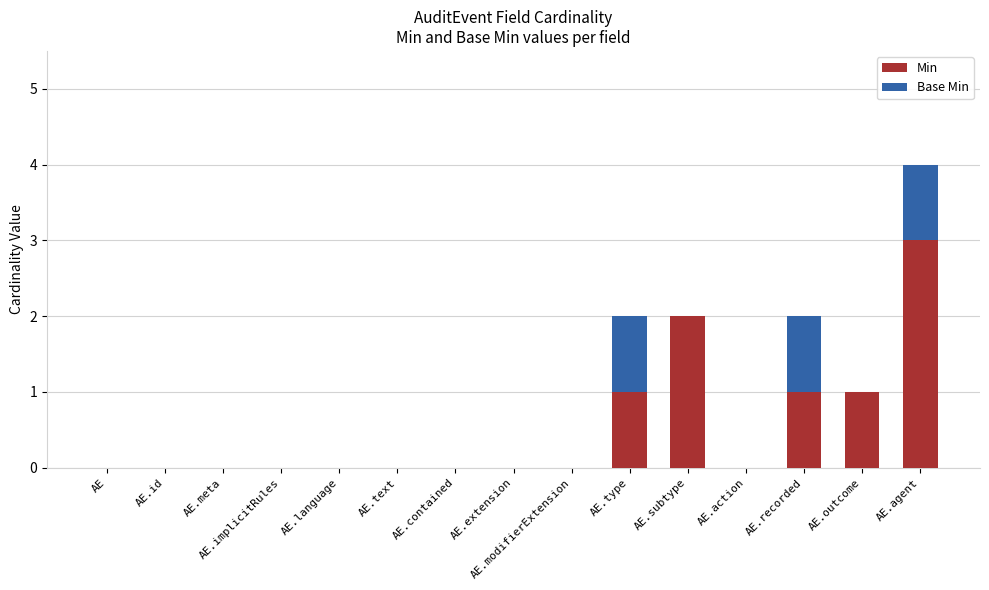

What is the sum of the Min values at AE.agent and AE.meta?

3